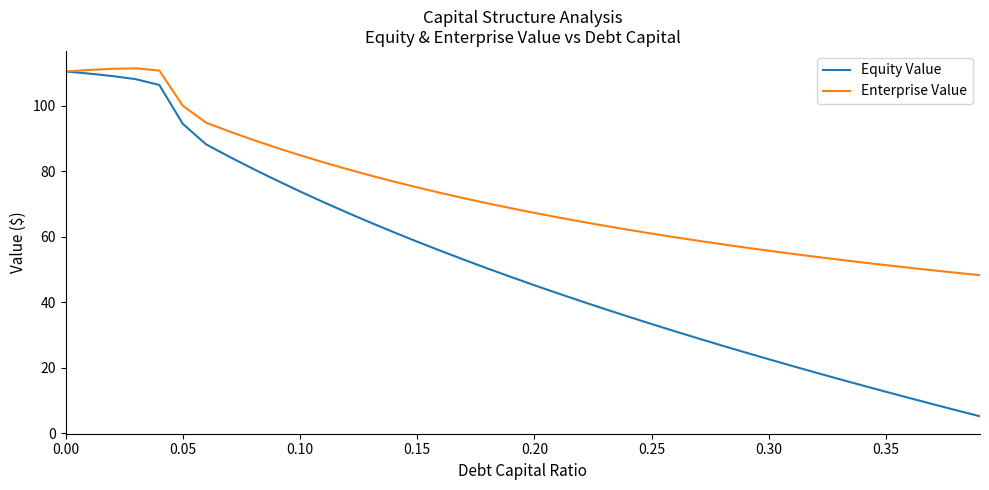

What are all the series names shown in the legend?

Equity Value, Enterprise Value